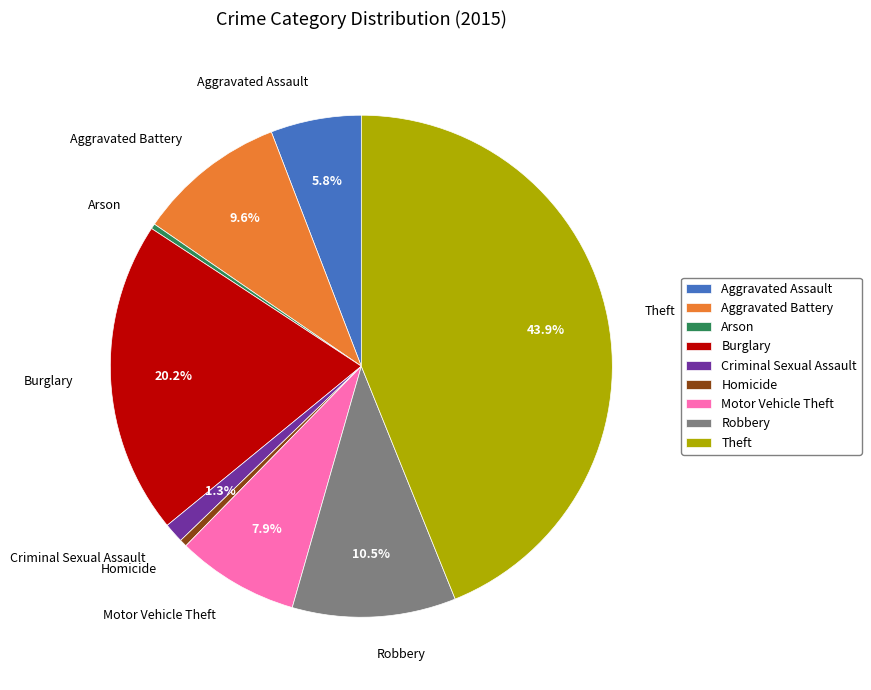

Between Arson and Robbery, which is larger?

Robbery